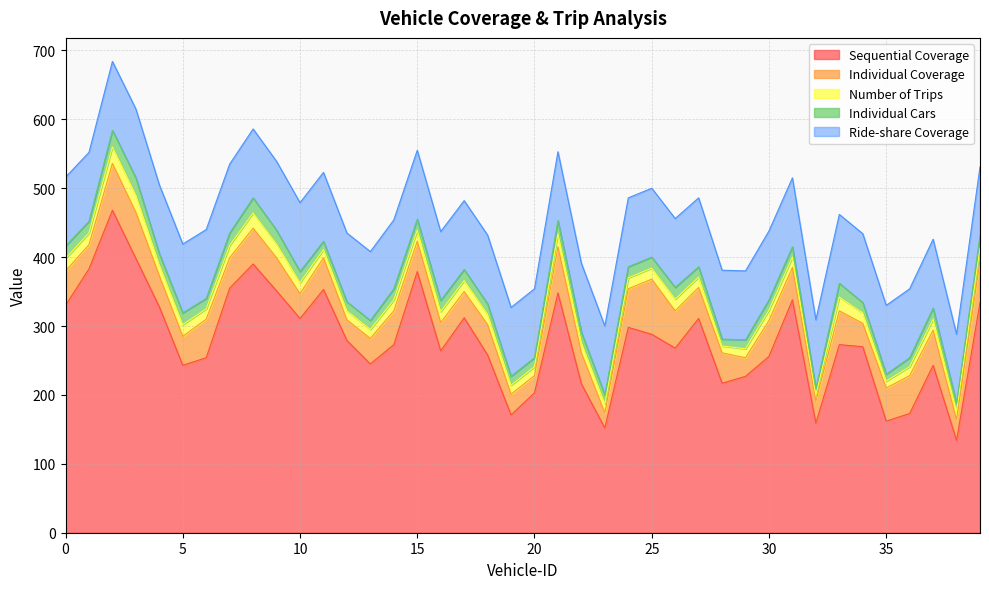

Between 14 and 15, which series saw the biggest shift?

Sequential Coverage